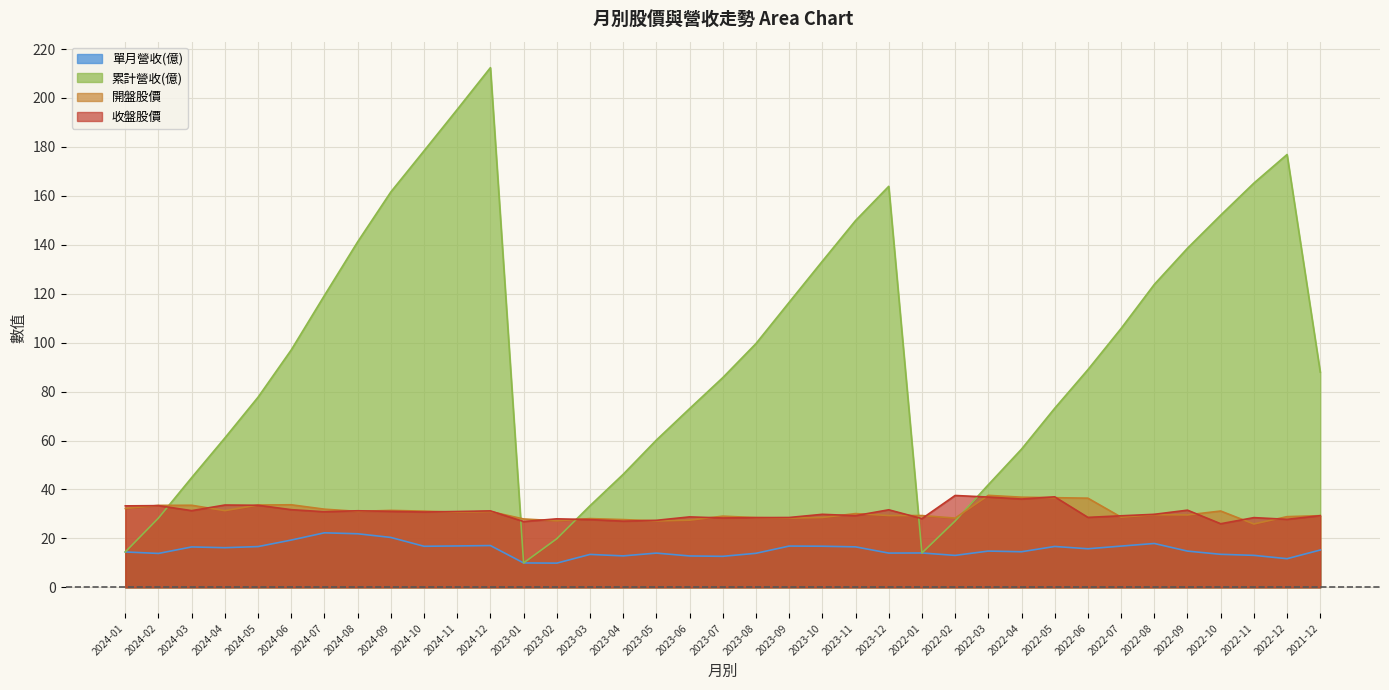

True or false: 開盤股價 has a value of 36.9 at 2022-04.

True